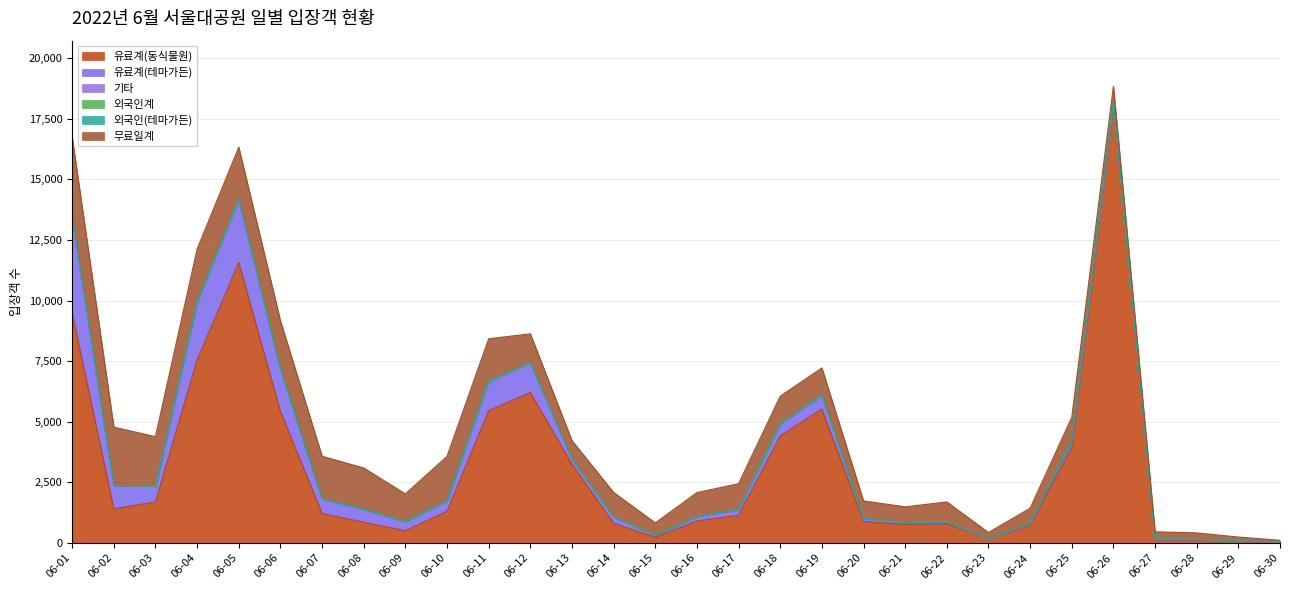

At 06-27, list the series in order from largest to smallest.

무료일계, 유료계(동식물원), 유료계(테마가든), 기타, 외국인계, 외국인(테마가든)